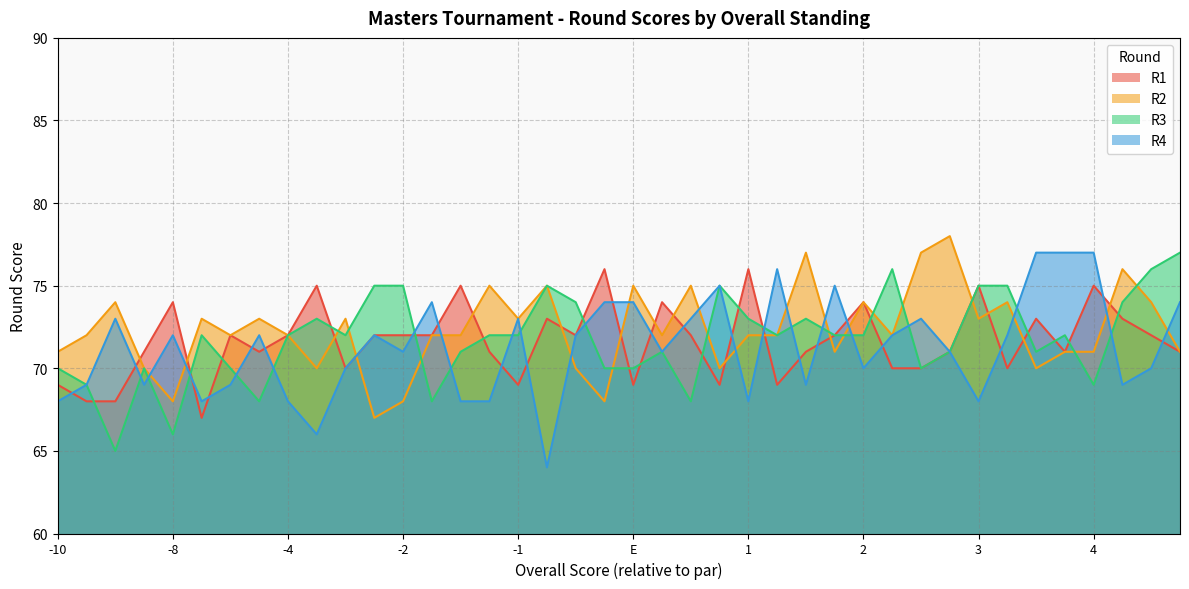

How many interior local valleys does the R4 series have?

11